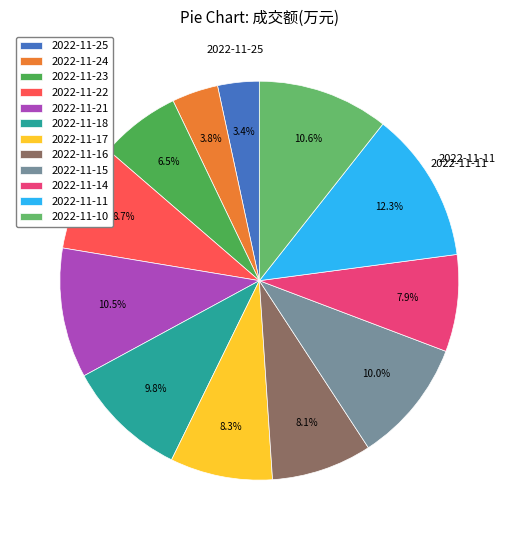

Count the number of slices in the pie.

12